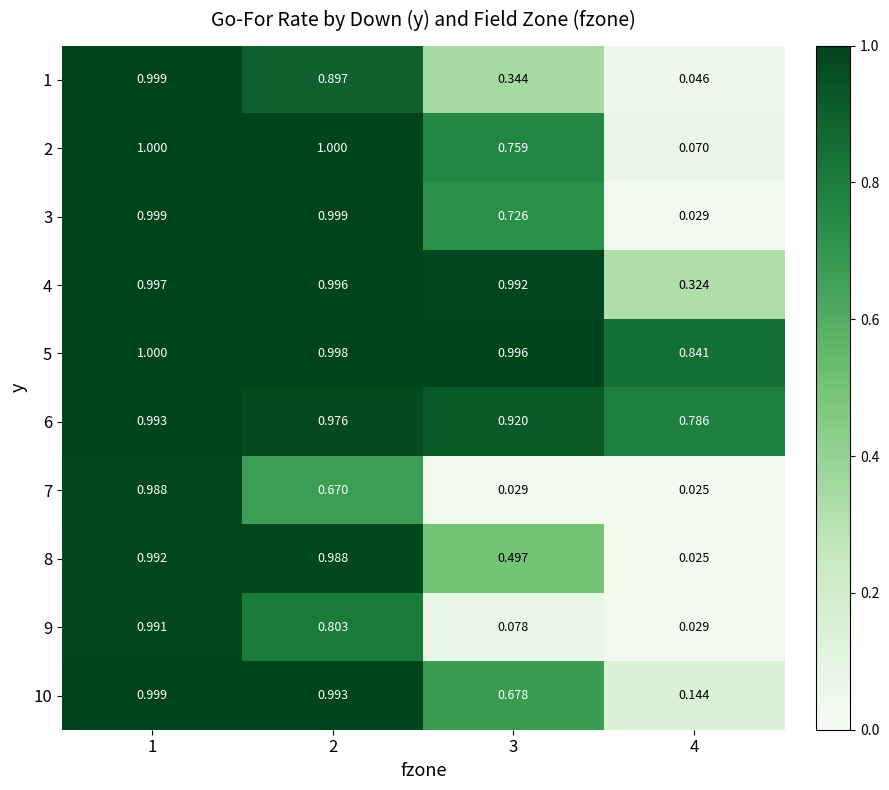

Is the value of 6 at 3 greater than the value of 4 at 4?

Yes